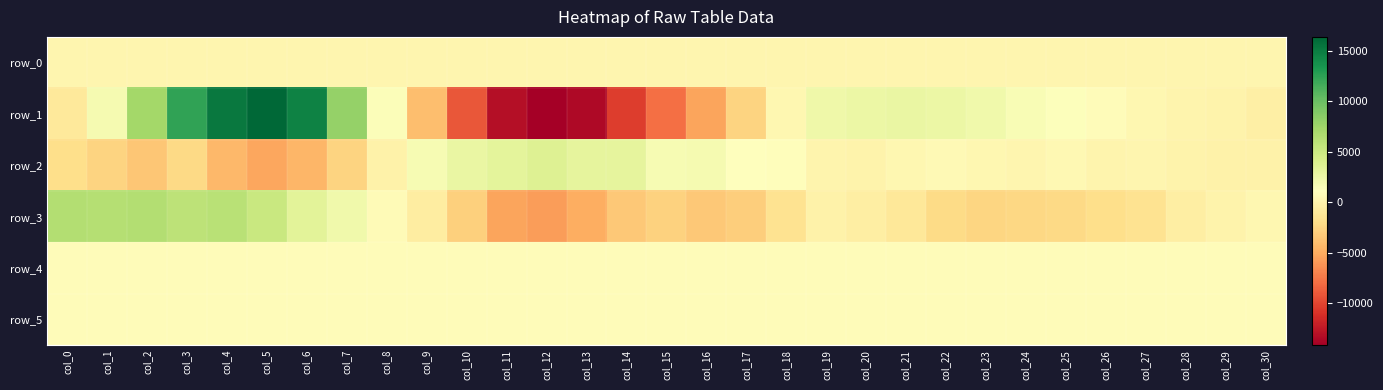

The row_5 series shows 829.0 at col_18. True or false?

True